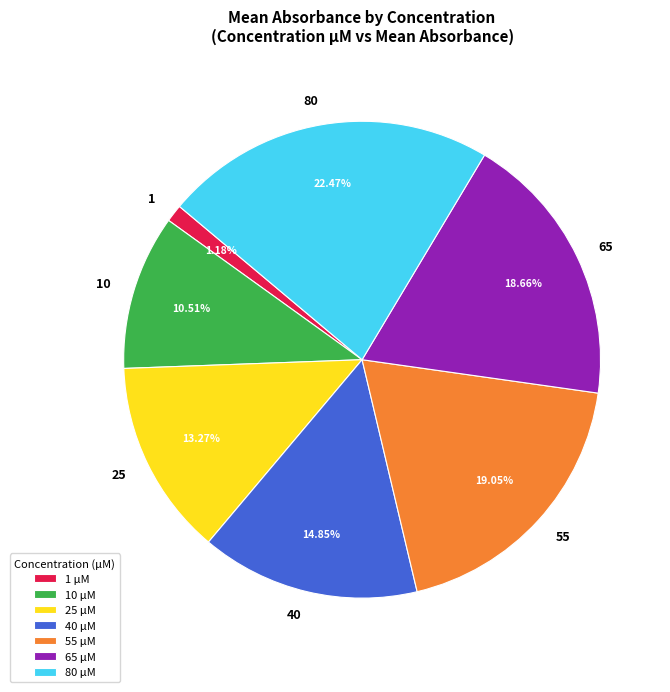

How many slices are in this pie chart?

7